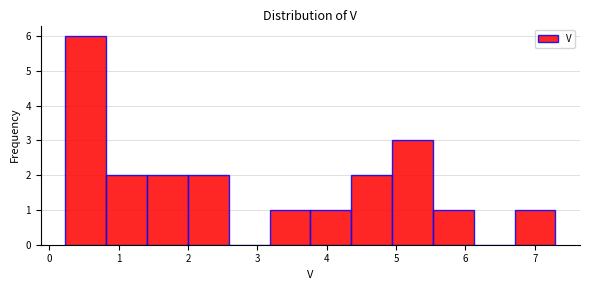

How tall is the bar that spans 3.2 to 3.8 on the x-axis? Neither the bar edges nor the heights are printed on the chart, so give them approximately, as read against the axes.

1